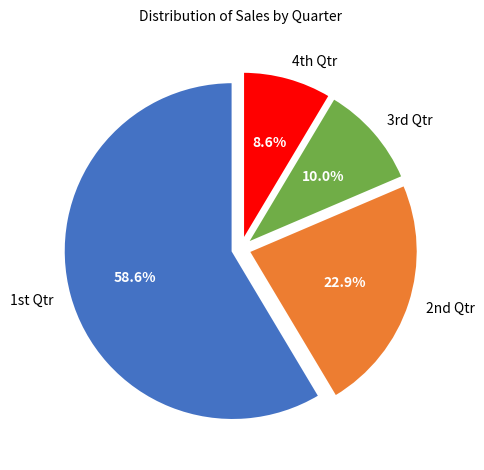

Rank the categories by value from lowest to highest.

4th Qtr, 3rd Qtr, 2nd Qtr, 1st Qtr